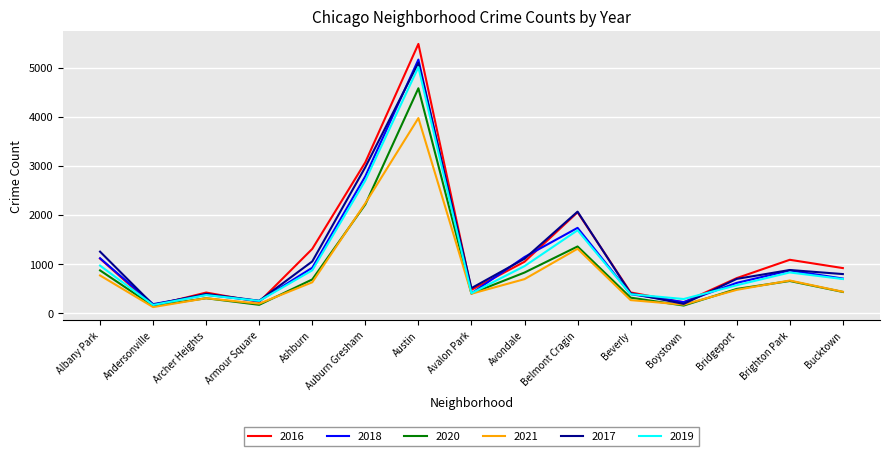

What is the greatest value displayed?

5481